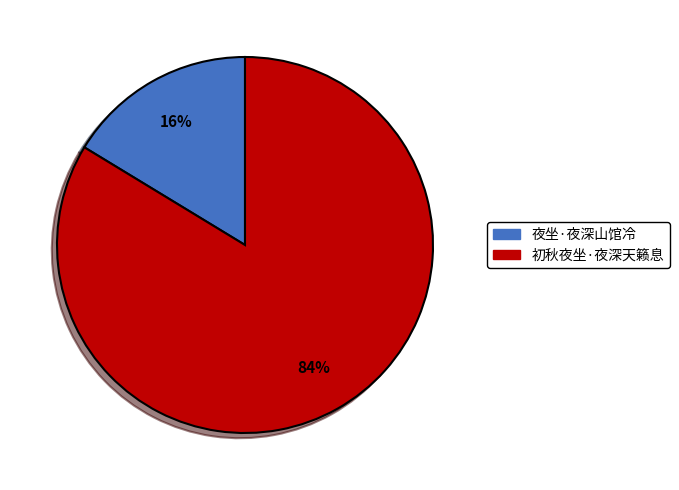

To the nearest percent, what is the average slice percentage?

50%